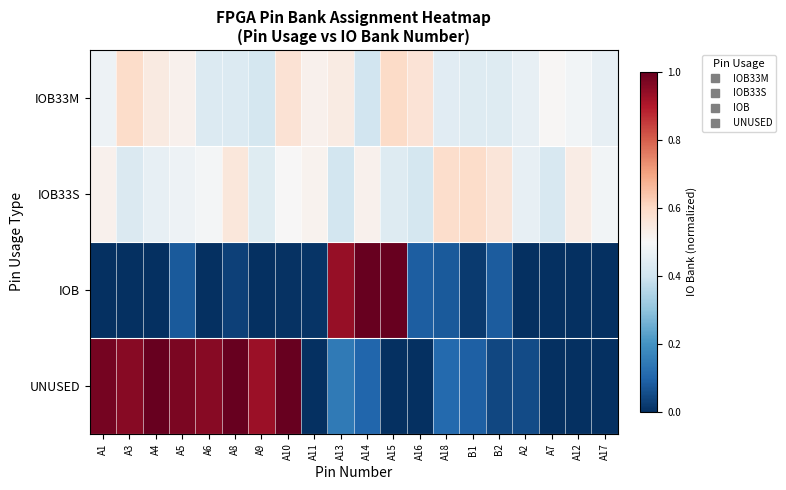

Reading left to right, extract all data points from this chart.

IOB33M: A1=0.5	A3=0.6	A4=0.5	A5=0.5	A6=0.4	A8=0.4	A9=0.4	A10=0.6	A11=0.5	A13=0.5	A14=0.4	A15=0.6	A16=0.6	A18=0.4	B1=0.4	B2=0.4	A2=0.5	A7=0.5	A12=0.5	A17=0.5
IOB33S: A1=0.5	A3=0.4	A4=0.5	A5=0.5	A6=0.5	A8=0.6	A9=0.4	A10=0.5	A11=0.5	A13=0.4	A14=0.5	A15=0.4	A16=0.4	A18=0.6	B1=0.6	B2=0.6	A2=0.5	A7=0.4	A12=0.5	A17=0.5
IOB: A1=0.0	A3=0.0	A4=0.0	A5=0.1	A6=0.0	A8=0.0	A9=0.0	A10=0.0	A11=0.0	A13=0.9	A14=1.0	A15=1.0	A16=0.1	A18=0.1	B1=0.0	B2=0.1	A2=0.0	A7=0.0	A12=0.0	A17=0.0
UNUSED: A1=1.0	A3=1.0	A4=1.0	A5=1.0	A6=1.0	A8=1.0	A9=0.9	A10=1.0	A11=0.0	A13=0.1	A14=0.1	A15=0.0	A16=0.0	A18=0.1	B1=0.1	B2=0.0	A2=0.1	A7=0.0	A12=0.0	A17=0.0